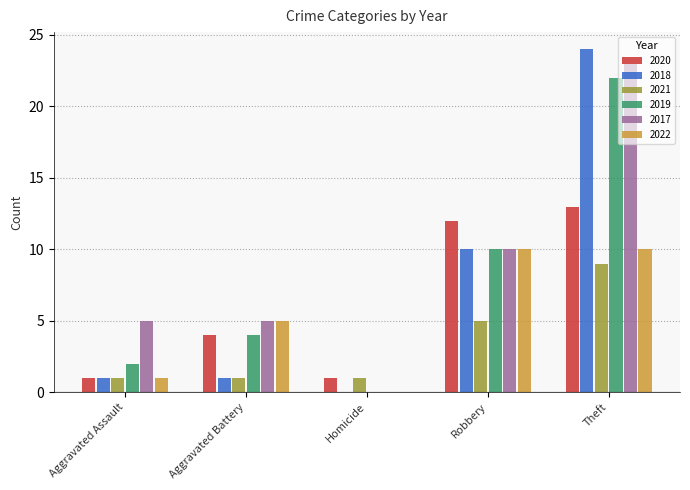

Reading left to right, what are all the values shown in this chart?

2020: Aggravated Assault=1	Aggravated Battery=4	Homicide=1	Robbery=12	Theft=13
2018: Aggravated Assault=1	Aggravated Battery=1	Homicide=0	Robbery=10	Theft=24
2021: Aggravated Assault=1	Aggravated Battery=1	Homicide=1	Robbery=5	Theft=9
2019: Aggravated Assault=2	Aggravated Battery=4	Homicide=0	Robbery=10	Theft=22
2017: Aggravated Assault=5	Aggravated Battery=5	Homicide=0	Robbery=10	Theft=23
2022: Aggravated Assault=1	Aggravated Battery=5	Homicide=0	Robbery=10	Theft=10